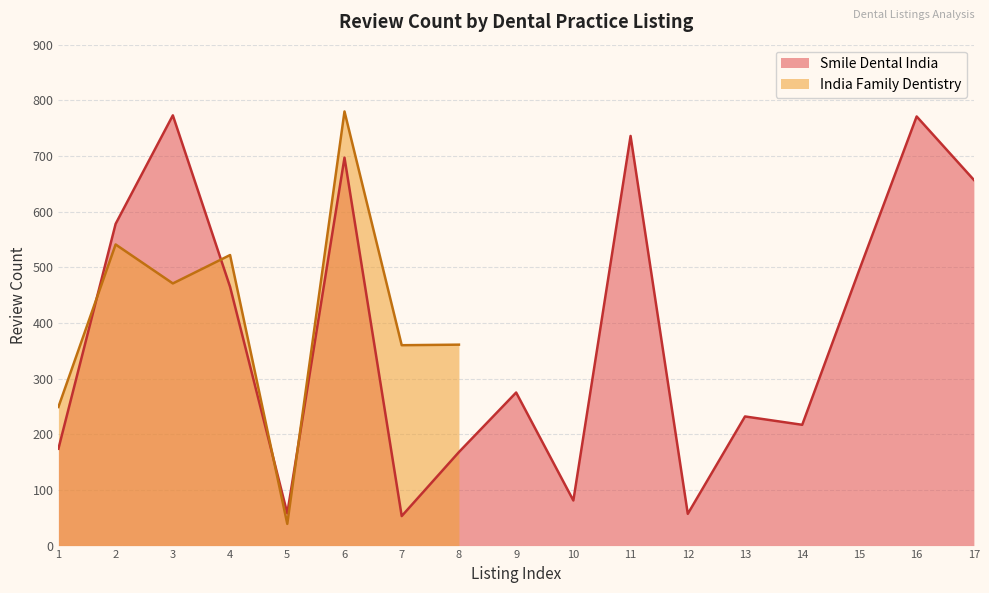

What is the lowest value of the Smile Dental India series?

53